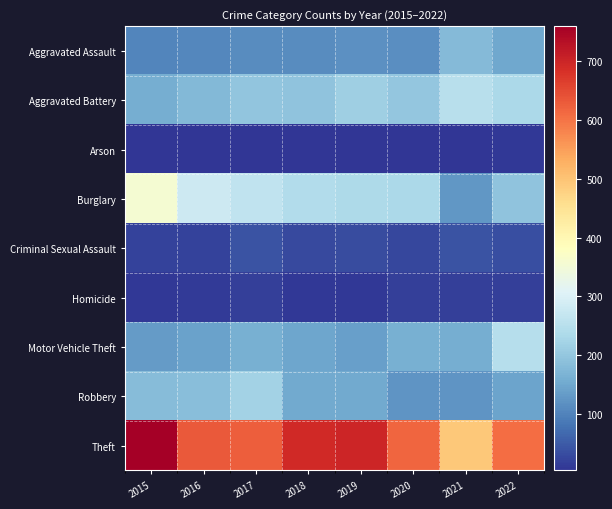

List the series in order of their peak value, lowest first.

Arson, Homicide, Criminal Sexual Assault, Aggravated Assault, Robbery, Motor Vehicle Theft, Aggravated Battery, Burglary, Theft